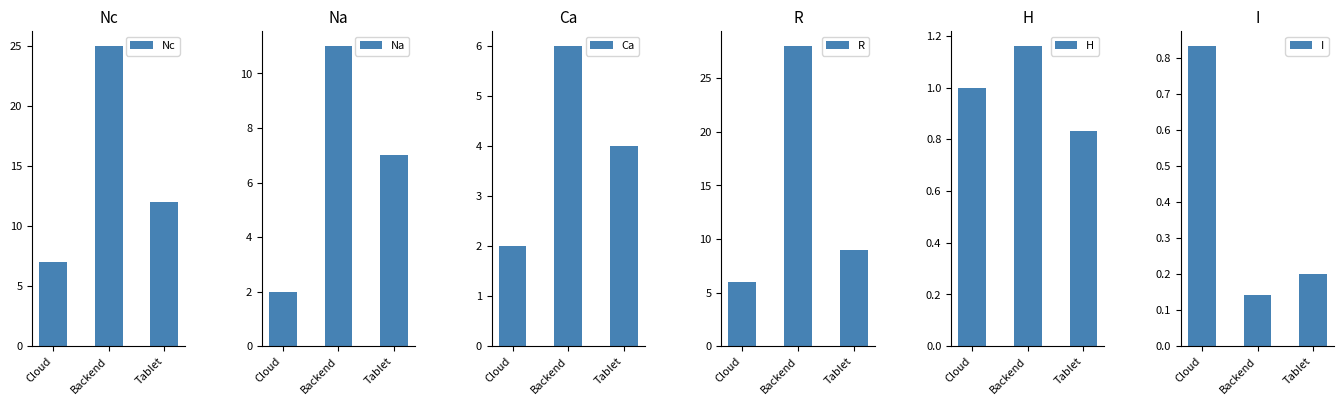

What is the label of the 2nd bar from the left?

Backend